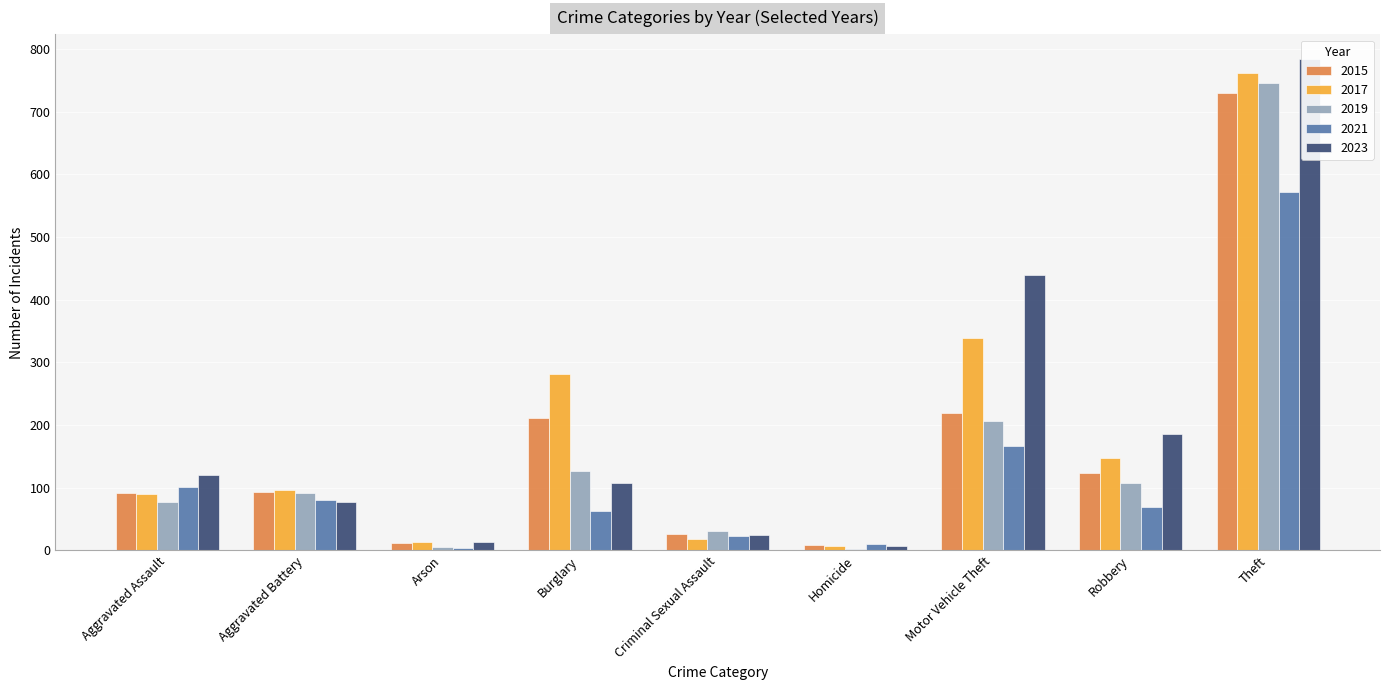

Rank the categories by 2017 value from lowest to highest.

Homicide, Arson, Criminal Sexual Assault, Aggravated Assault, Aggravated Battery, Robbery, Burglary, Motor Vehicle Theft, Theft